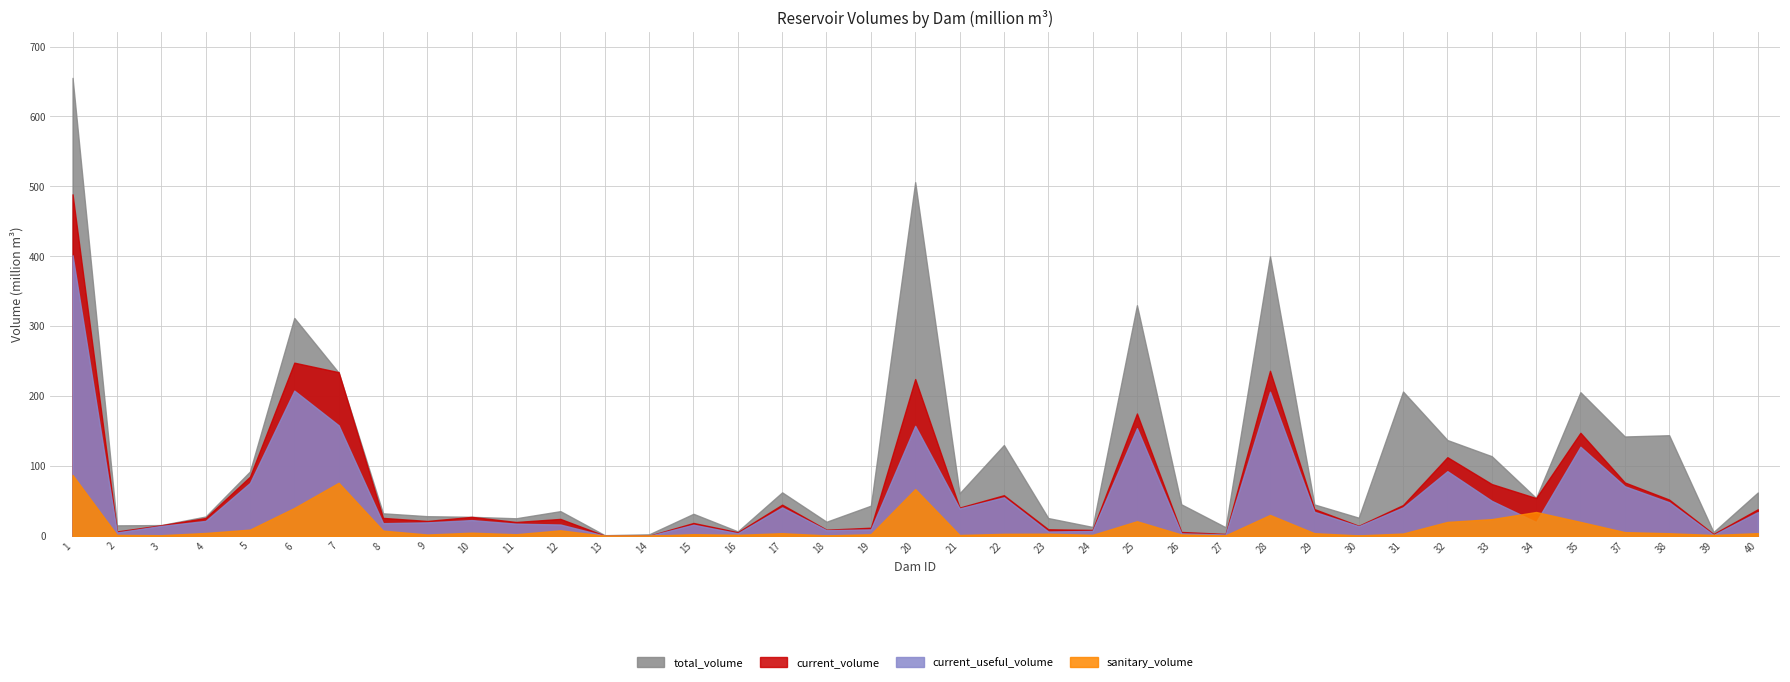

Reading left to right, extract all data points from this chart.

total_volume: 655.3	15.1	15.5	27.7	92.2	311.8	233.6	32.3	28.2	27.3	25.2	35.4	1.0	2.3	31.6	6.5	62.3	20.2	43.2	506.0	60.9	130.0	25.5	12.8	330.0	45.2	12.3	400.0	45.0	26.1	206.5	137.1	114.0	54.2	205.6	142.2	144.0	5.5	62.1
current_volume: 488.7	6.4	15.3	25.6	84.8	247.8	234.2	25.8	21.4	27.2	19.9	24.3	0.3	0.2	18.5	5.2	44.7	8.9	11.7	224.4	40.5	58.2	9.5	8.6	175.1	5.6	2.8	236.2	38.4	14.5	44.2	112.6	74.2	54.1	147.5	76.5	52.0	2.7	38.1
current_useful_volume: 401.5	5.0	14.3	21.4	75.8	207.8	158.2	18.2	19.4	22.6	17.5	16.3	0.2	0.0	16.0	3.7	40.8	8.2	9.3	157.4	39.2	55.2	6.3	7.1	154.1	3.6	2.0	206.2	34.5	13.8	40.8	92.6	50.2	19.9	127.5	71.1	48.2	1.4	34.1
sanitary_volume: 87.2	1.4	1.0	4.2	9.0	40.0	76.0	7.5	2.0	4.6	2.4	8.0	0.1	0.2	2.5	1.5	3.9	0.7	2.4	67.0	1.3	3.0	3.2	1.5	21.0	2.0	0.8	30.0	3.9	0.7	3.4	20.0	24.0	34.2	20.0	5.4	3.8	1.4	3.9